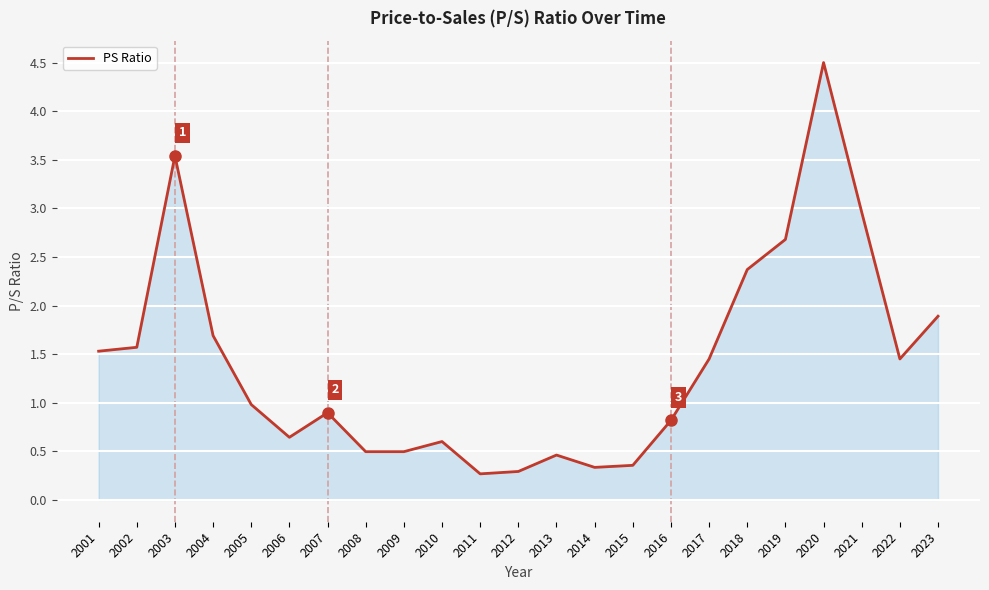

What is the difference between the values at 2014 and 2019?

2.3